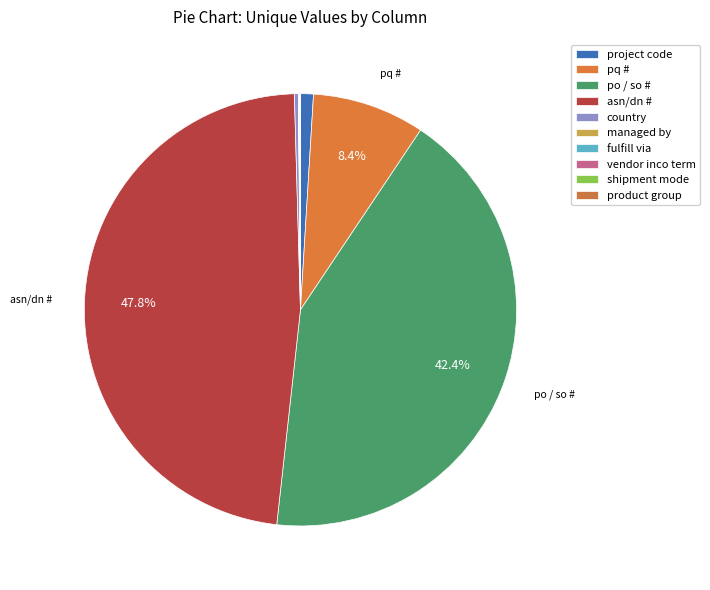

Rank the categories by value from highest to lowest.

asn/dn #, po / so #, pq #, project code, country, vendor inco term, product group, managed by, shipment mode, fulfill via